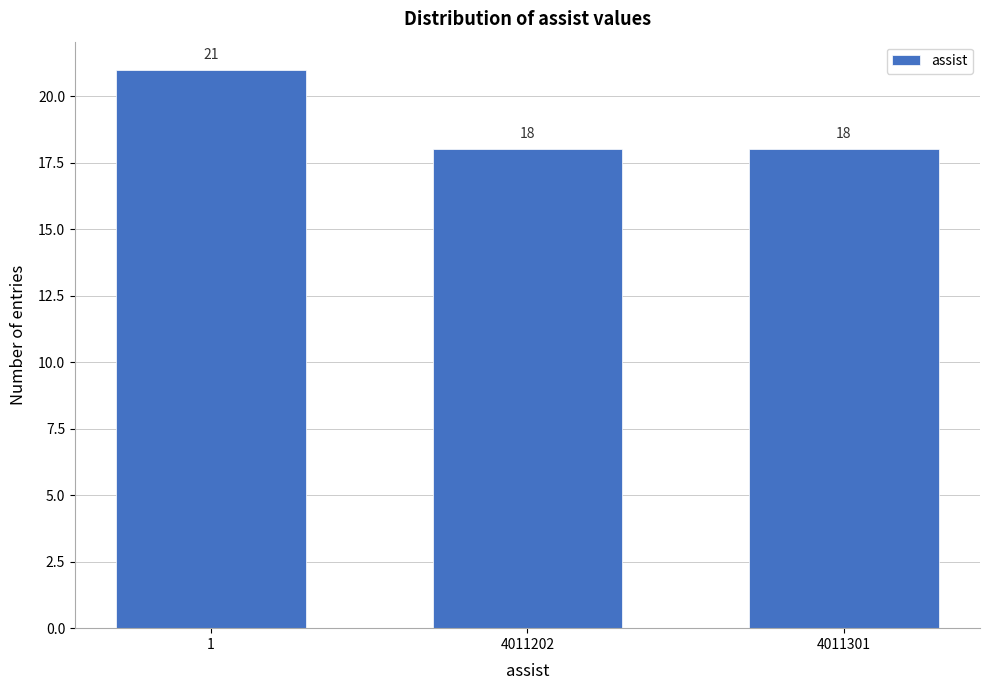

Reading right to left, list all the values displayed in this chart.

4011301=18	4011202=18	1=21